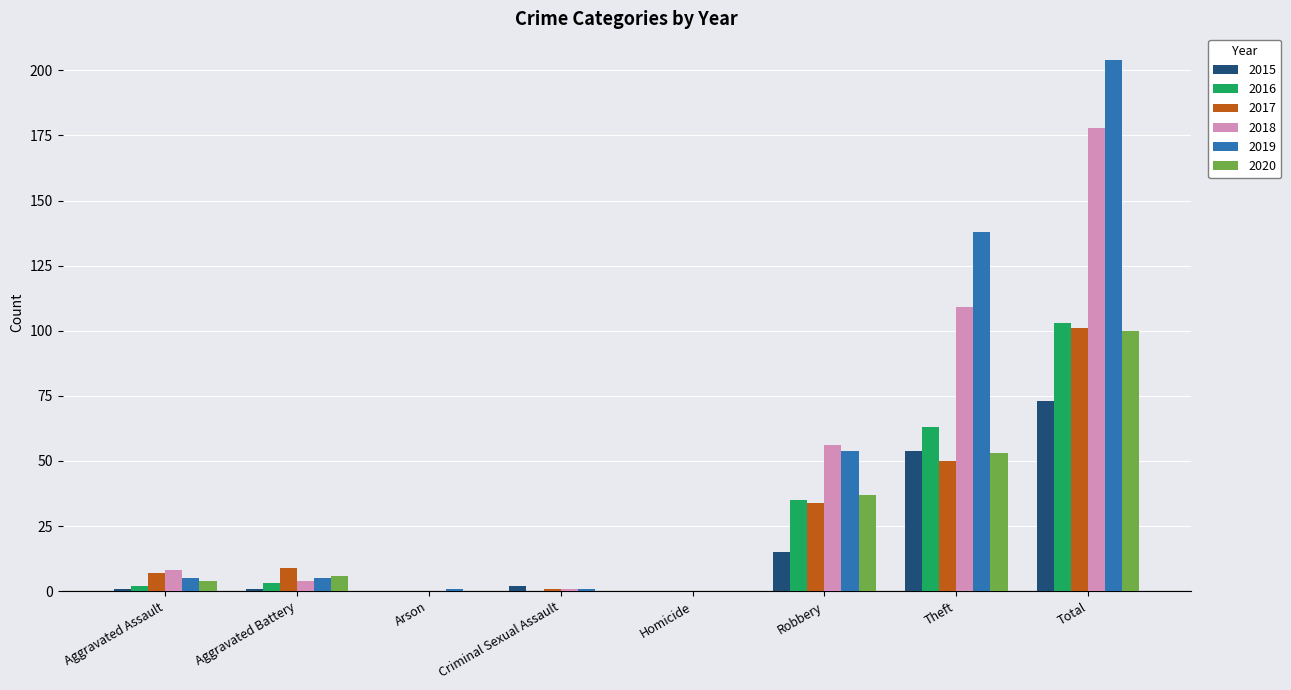

What is the greatest value displayed?

204